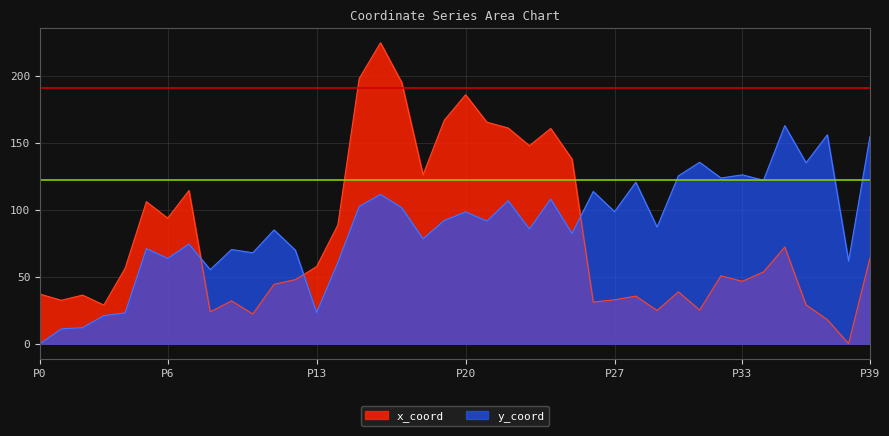

Rank the series by their maximum value, from highest to lowest.

x_coord, y_coord